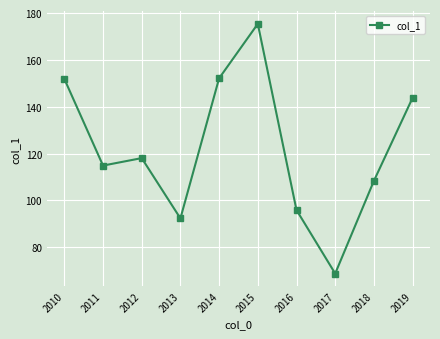

Between 2014 and 2013, which is larger?

2014